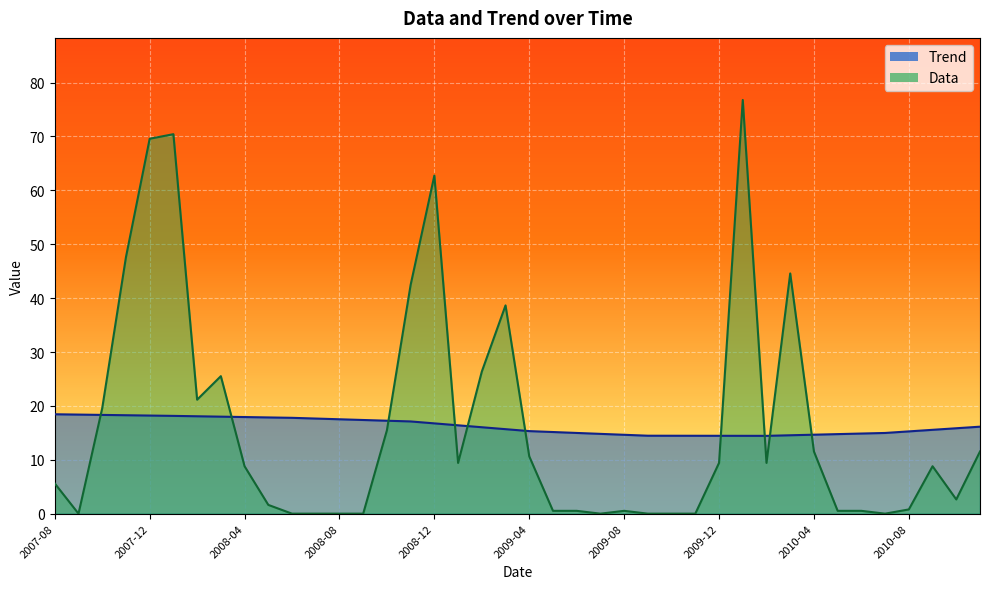

Reading right to left, extract all data points from this chart.

Trend: 16.1	15.9	15.6	15.3	15.0	14.9	14.8	14.7	14.5	14.4	14.4	14.5	14.5	14.5	14.5	14.6	14.8	15.0	15.1	15.3	15.7	16.0	16.4	16.8	17.1	17.2	17.4	17.5	17.7	17.8	17.9	17.9	18.0	18.1	18.1	18.2	18.3	18.3	18.4	18.4
Data: 11.5	2.6	8.8	0.8	0.0	0.5	0.5	11.5	44.6	9.4	76.8	9.4	0.0	0.0	0.0	0.5	0.0	0.5	0.5	10.6	38.6	26.4	9.4	62.7	42.5	15.5	0.0	0.0	0.0	0.0	1.6	8.8	25.5	21.1	70.4	69.6	47.6	19.6	0.0	5.6